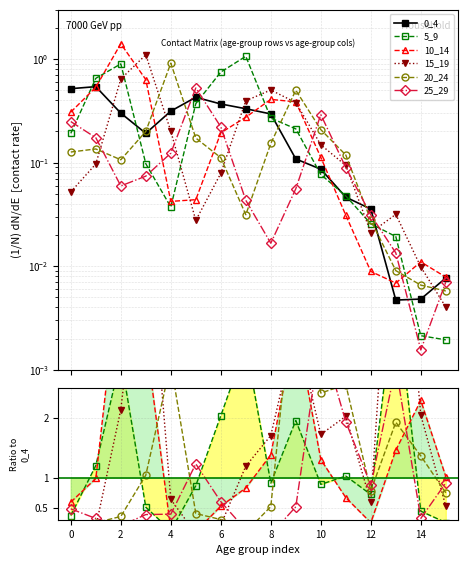

How many lines are shown in the chart?

6